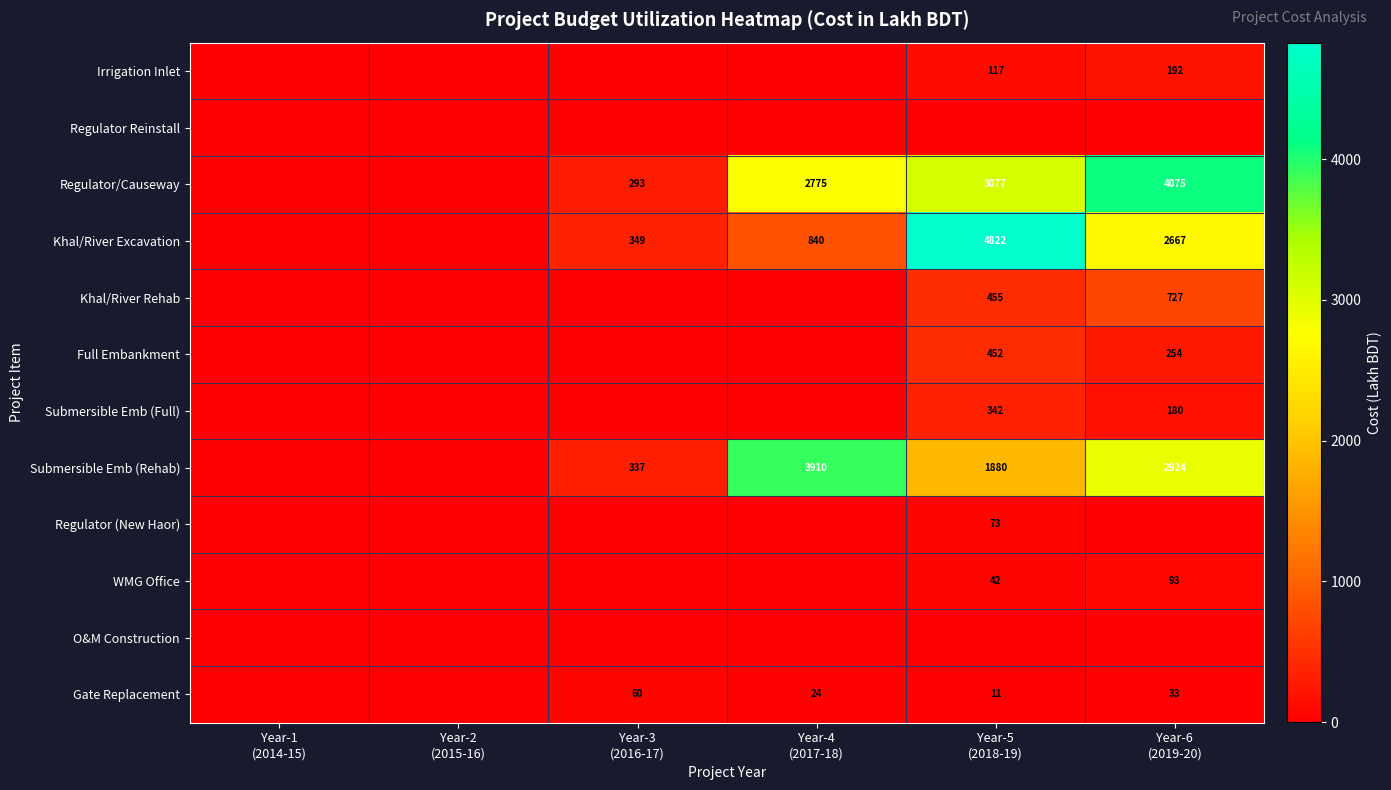

What is the difference between the Submersible Emb (Rehab) values at Year-6 (2019-20) and Year-2 (2015-16)?

2923.6